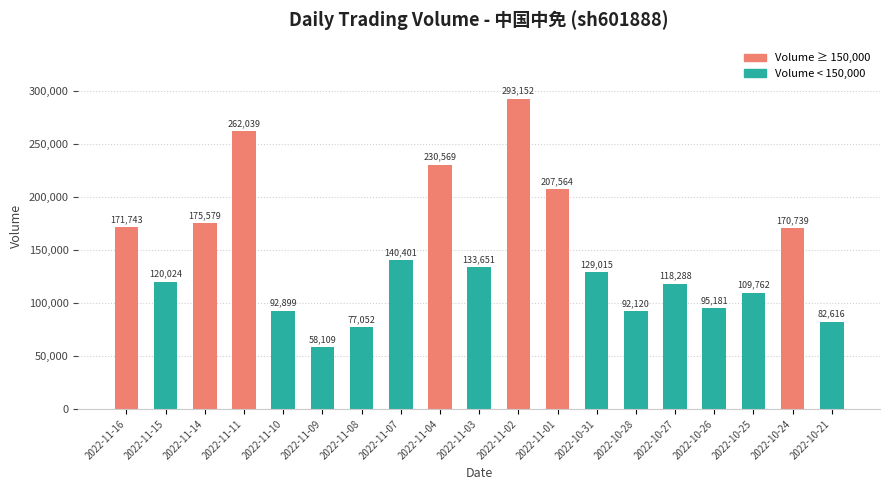

List the labels in order of value, smallest first.

2022-11-09, 2022-11-08, 2022-10-21, 2022-10-28, 2022-11-10, 2022-10-26, 2022-10-25, 2022-10-27, 2022-11-15, 2022-10-31, 2022-11-03, 2022-11-07, 2022-10-24, 2022-11-16, 2022-11-14, 2022-11-01, 2022-11-04, 2022-11-11, 2022-11-02